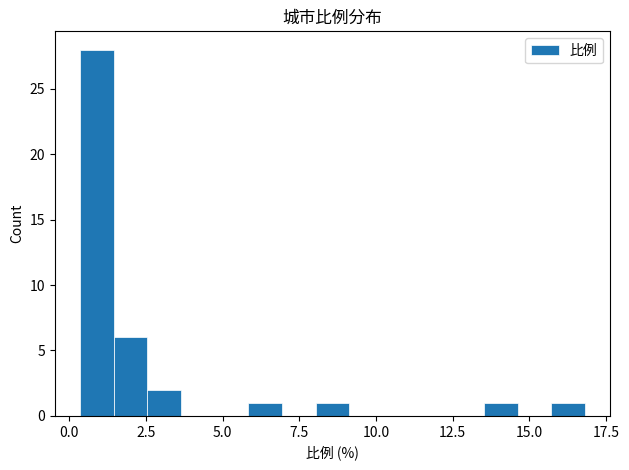

Around what value on the x-axis is the tallest bar? Give the approximate position of its centre, as read against the axis.

1.0